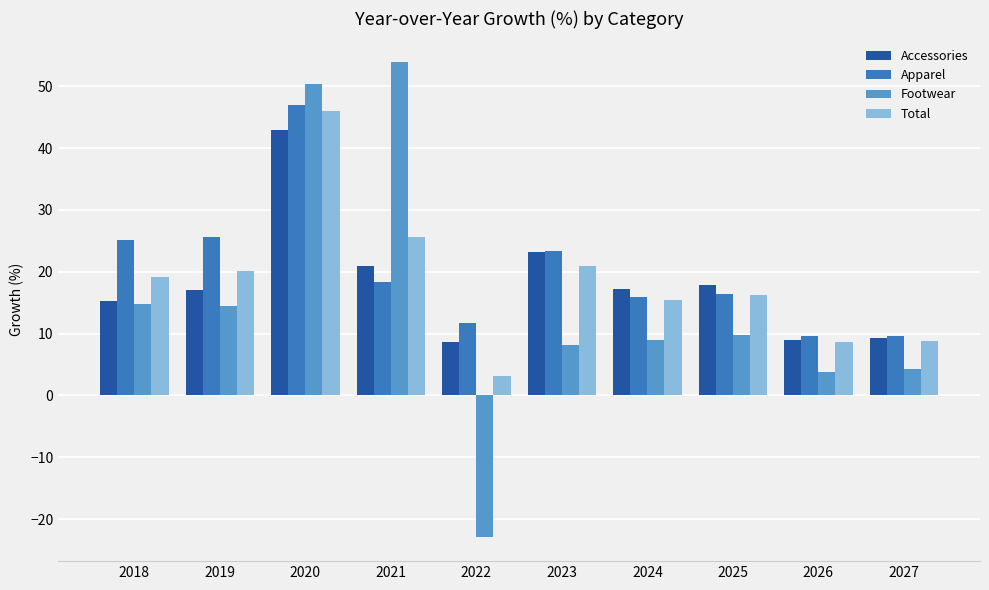

Which series has the widest spread of values?

Footwear